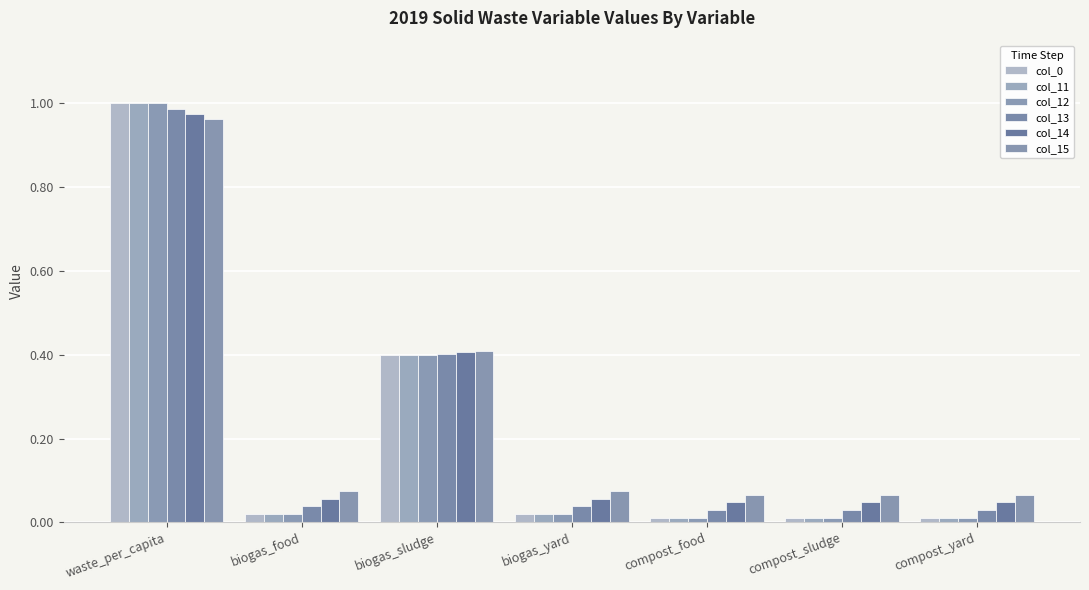

At which category does the chart reach its peak across all series?

waste_per_capita